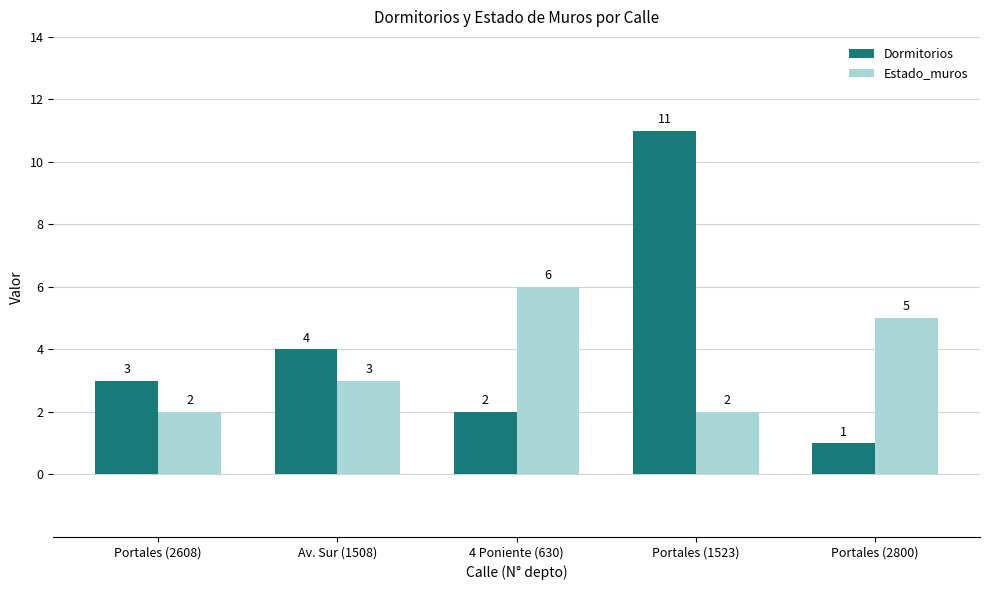

Reading left to right, what are all the values shown in this chart?

Dormitorios: Portales (2608)=3	Av. Sur (1508)=4	4 Poniente (630)=2	Portales (1523)=11	Portales (2800)=1
Estado_muros: Portales (2608)=2	Av. Sur (1508)=3	4 Poniente (630)=6	Portales (1523)=2	Portales (2800)=5